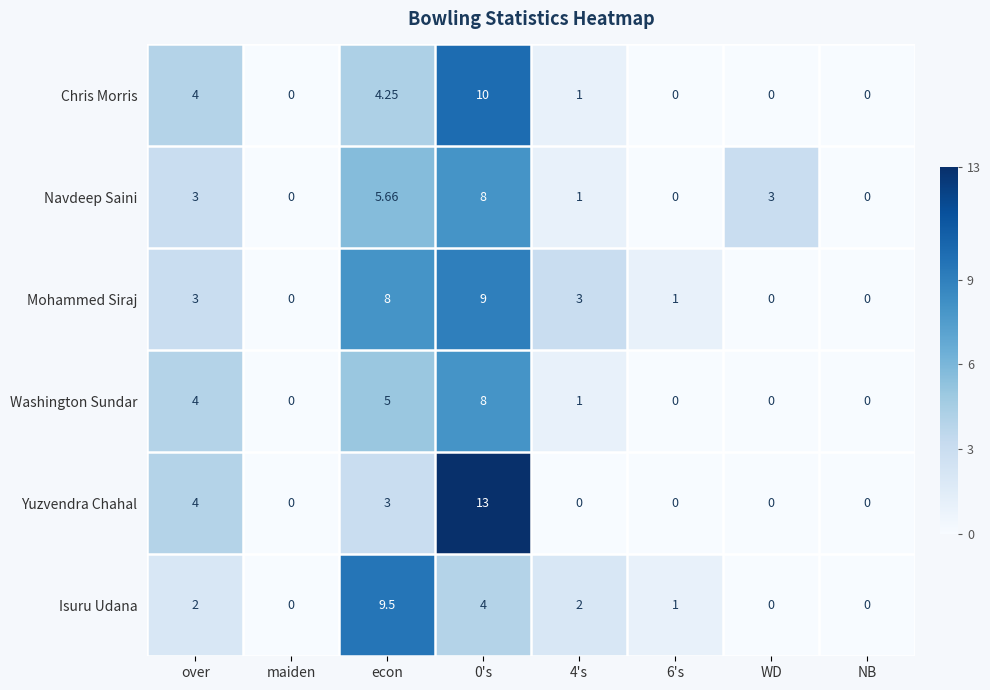

Which series has the largest total across all categories?

Mohammed Siraj